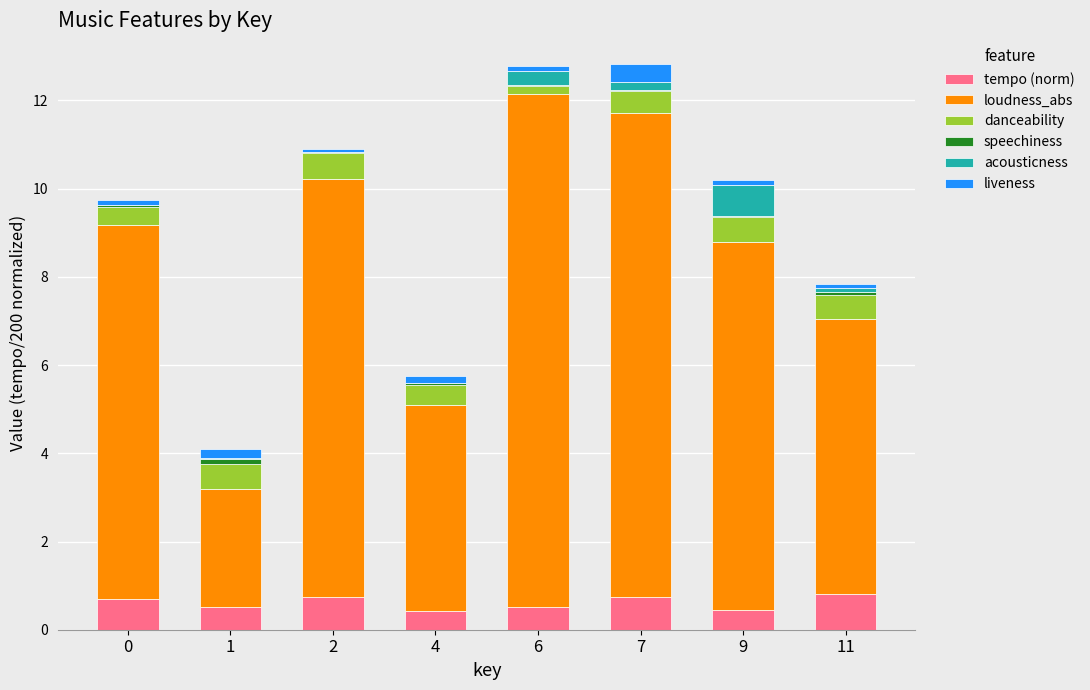

Count the number of data series in this chart.

6